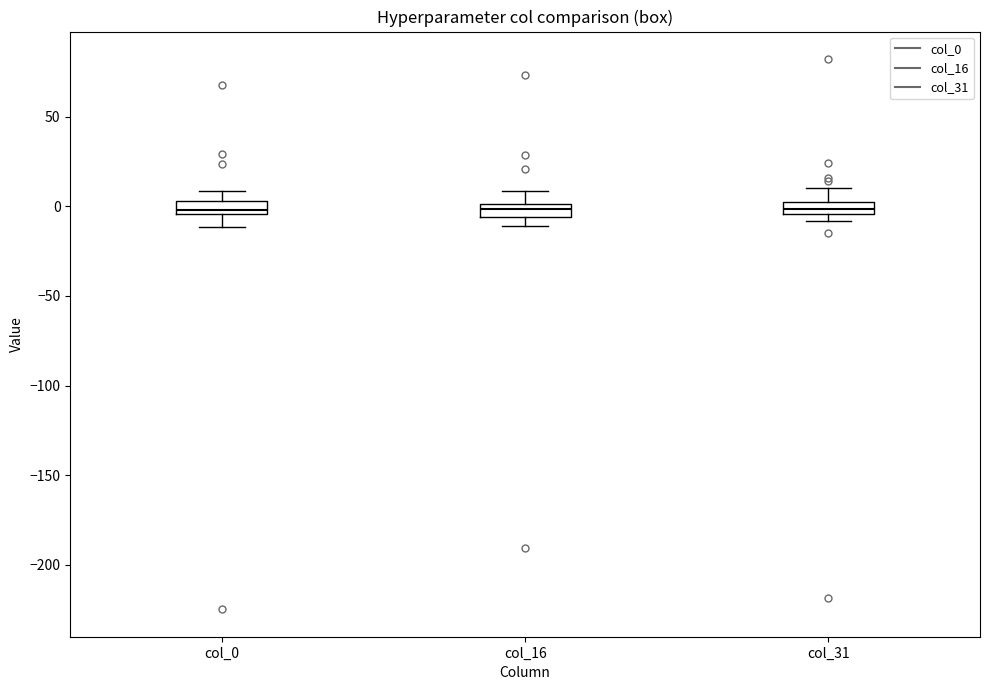

Where does the upper whisker of the box for col_0 end on the y-axis? The values are not printed on the chart, so give them approximately, as read against the axis.

10